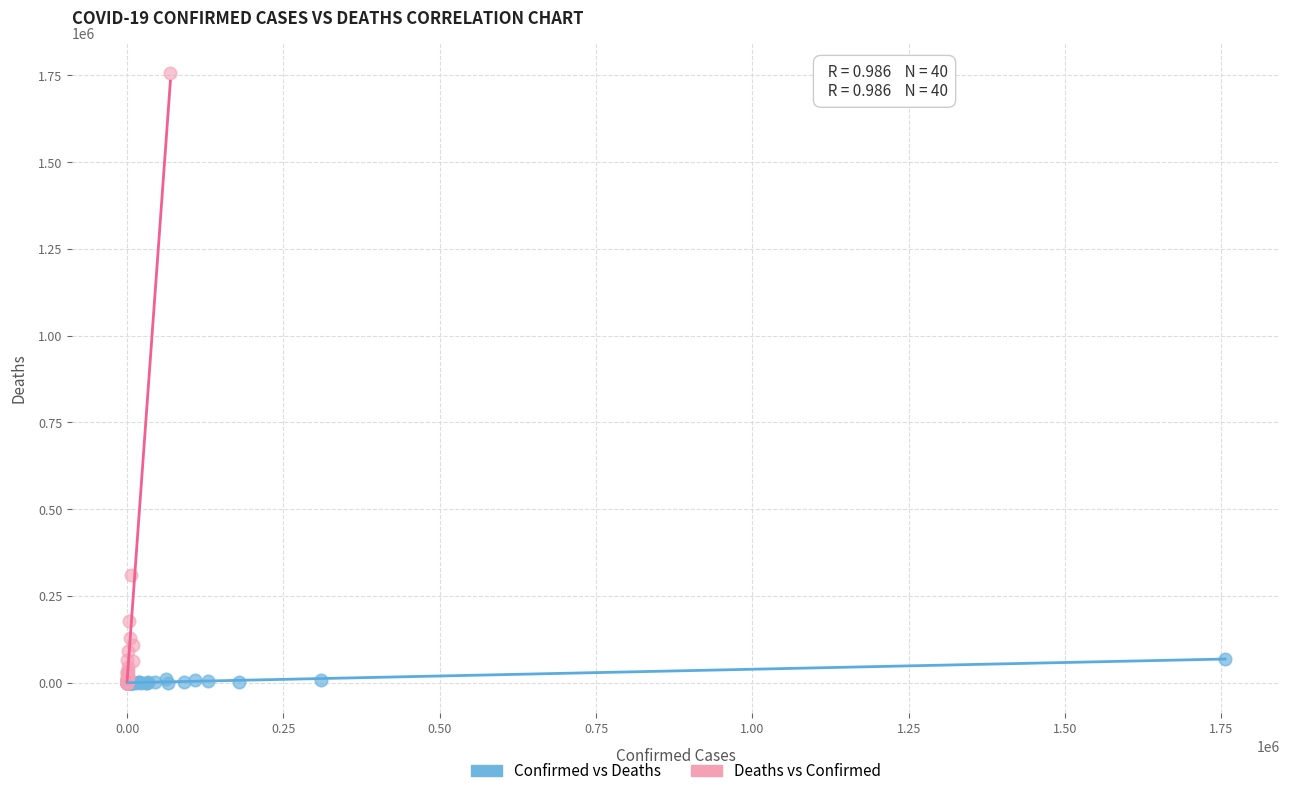

Which series has the largest Y range (max minus min)?

Deaths vs Confirmed